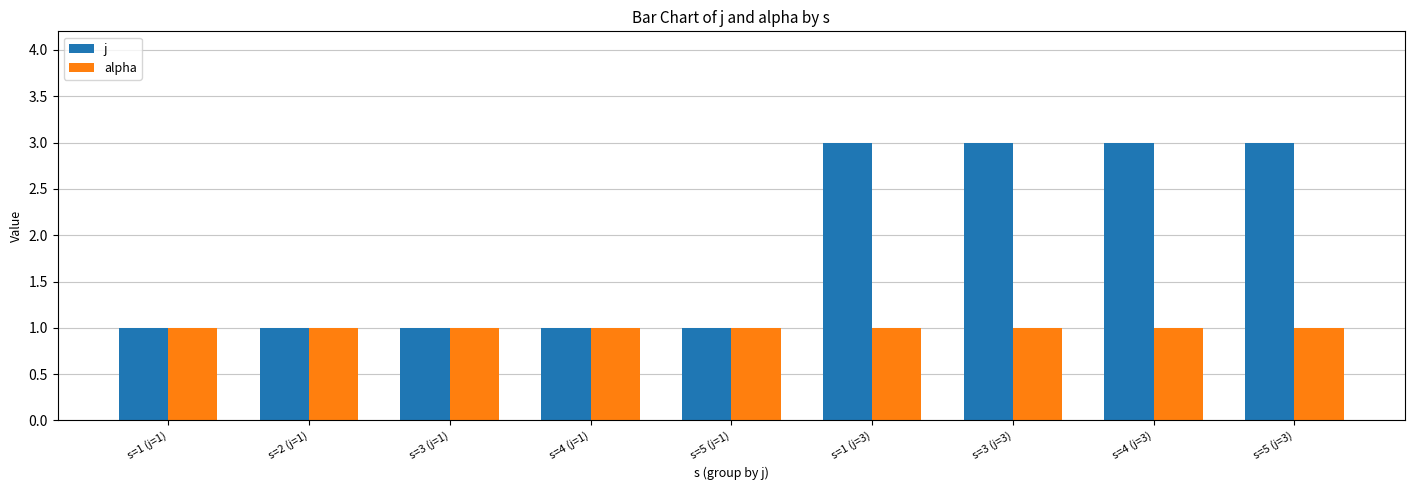

Rank the series by their average value, from lowest to highest.

alpha, j